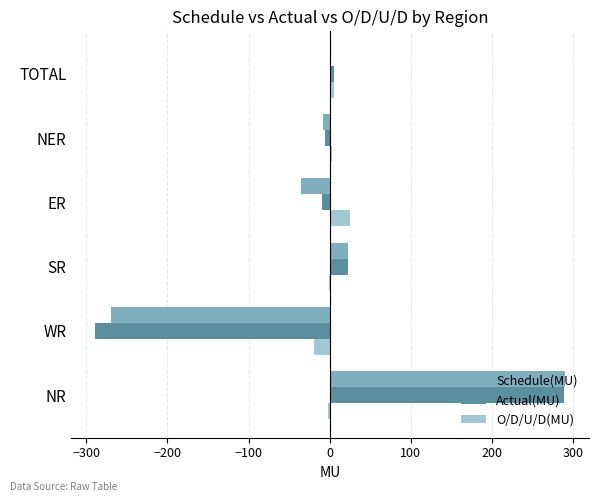

Is the value of O/D/U/D(MU) at NER greater than the value of Actual(MU) at SR?

No